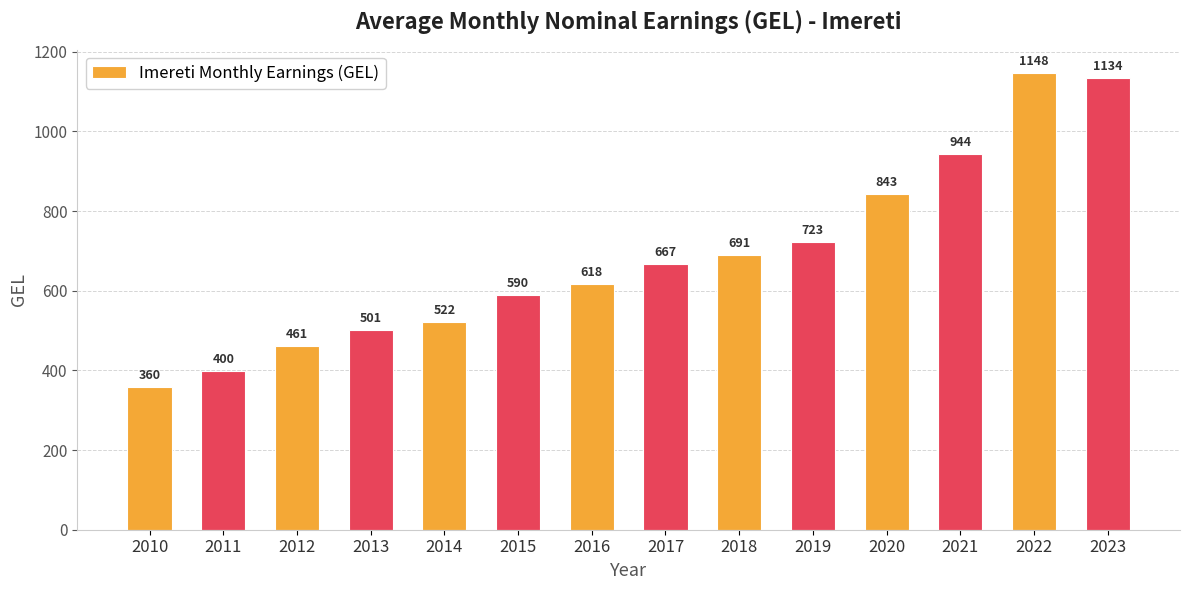

Rank the categories by value from highest to lowest.

2022, 2023, 2021, 2020, 2019, 2018, 2017, 2016, 2015, 2014, 2013, 2012, 2011, 2010